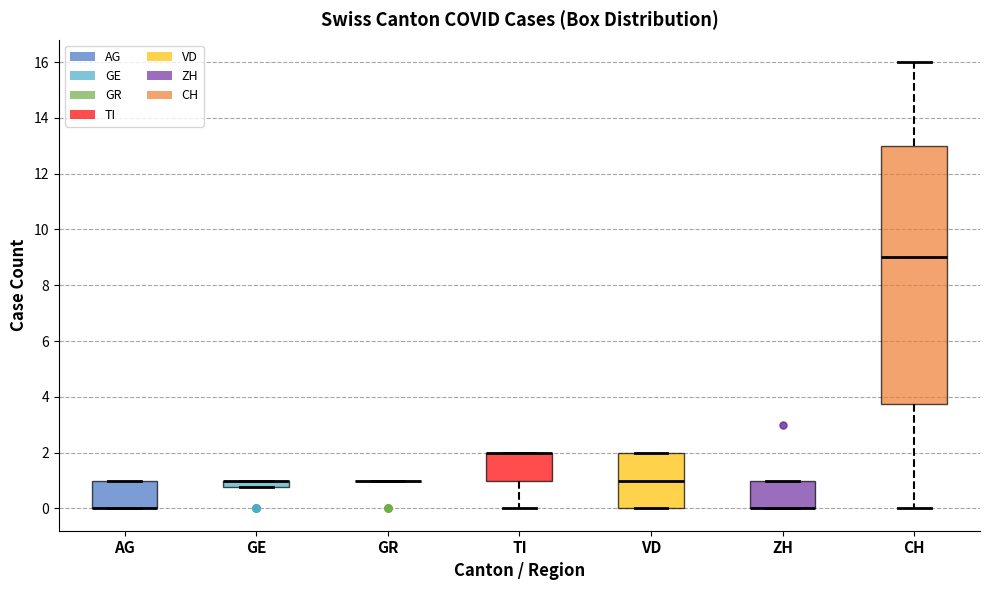

Where does the median line of the box for VD sit on the y-axis? The values are not printed on the chart, so give them approximately, as read against the axis.

1.0